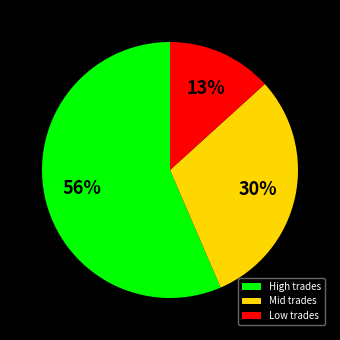

Approximately how many times larger is the value at High trades compared to Low trades?

4.3